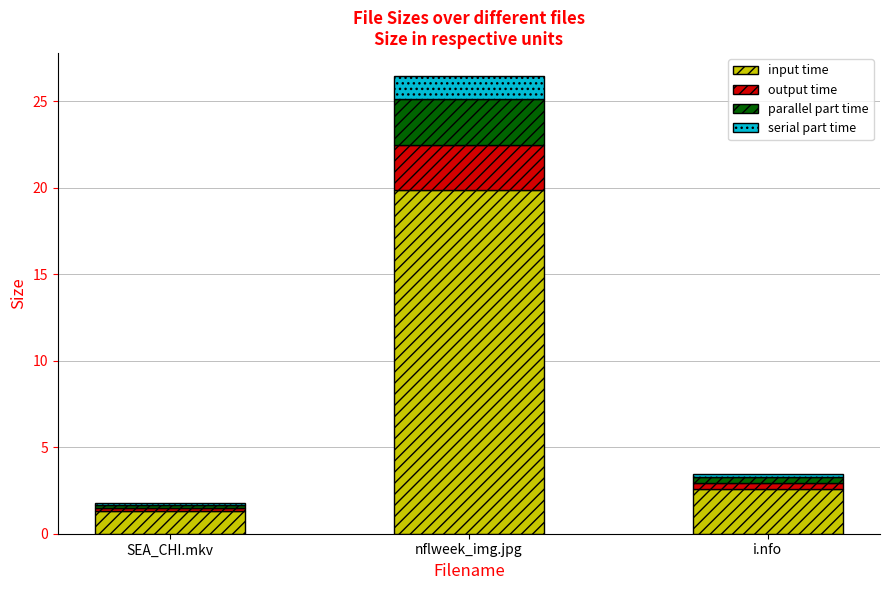

Reading left to right, list the values for the input time series.

SEA_CHI.mkv=1.3	nflweek_img.jpg=19.8	i.nfo=2.6